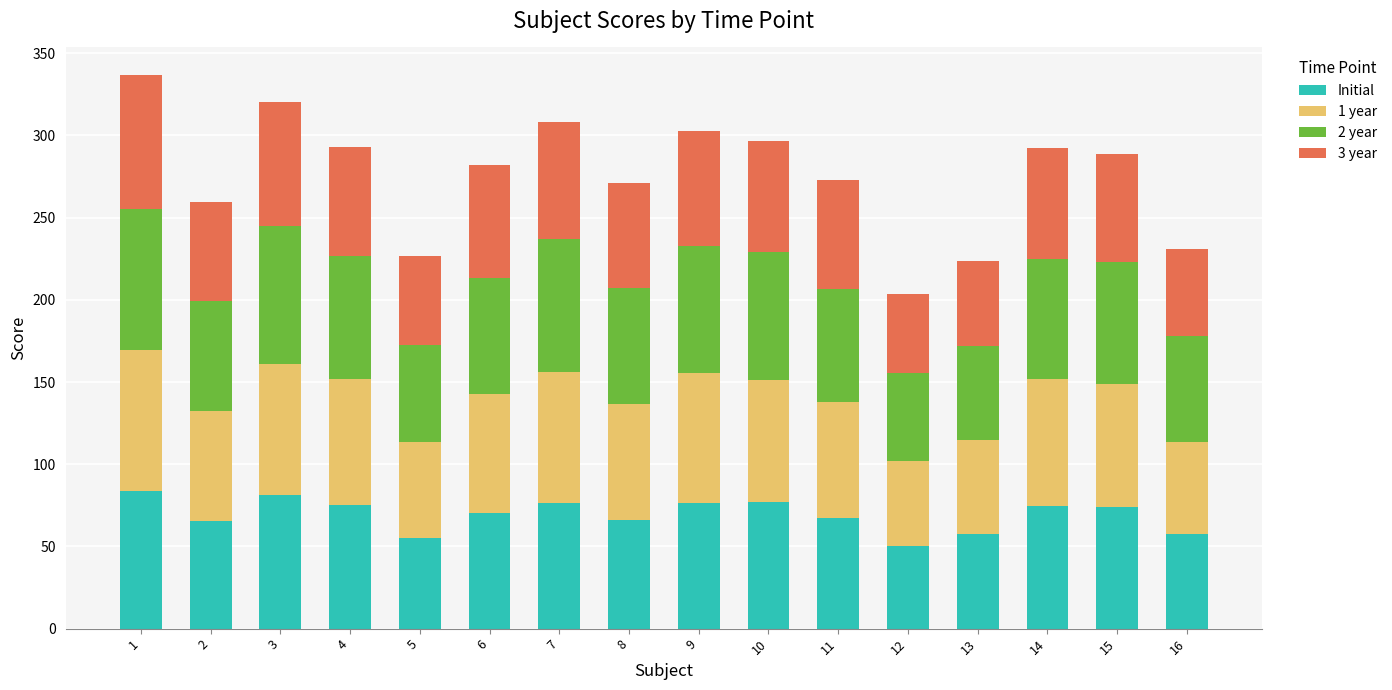

What is the maximum value for Initial?

83.8